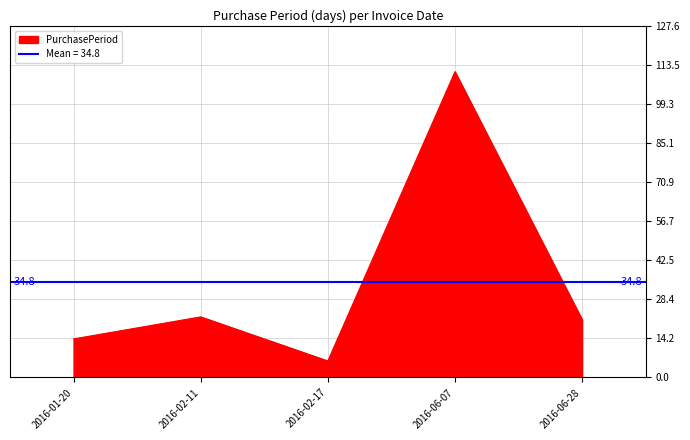

What position from the right is 2016-02-11?

4